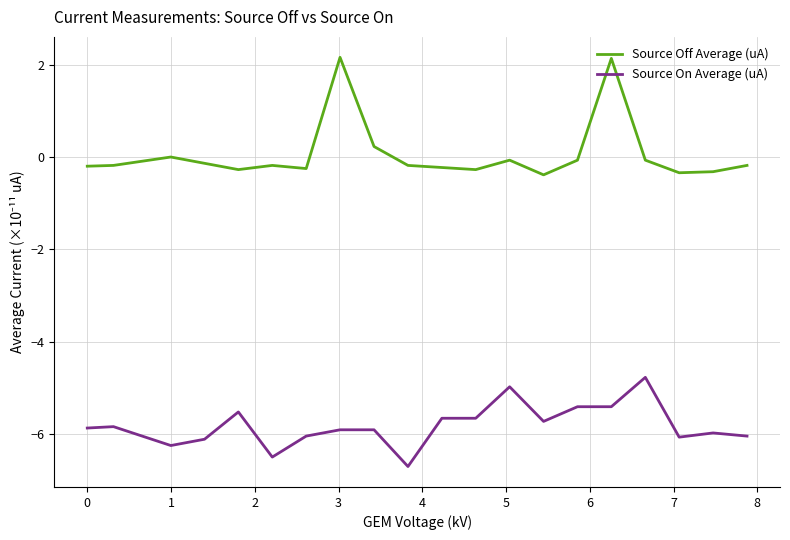

What is the minimum value for Source On Average (uA)?

-6.7